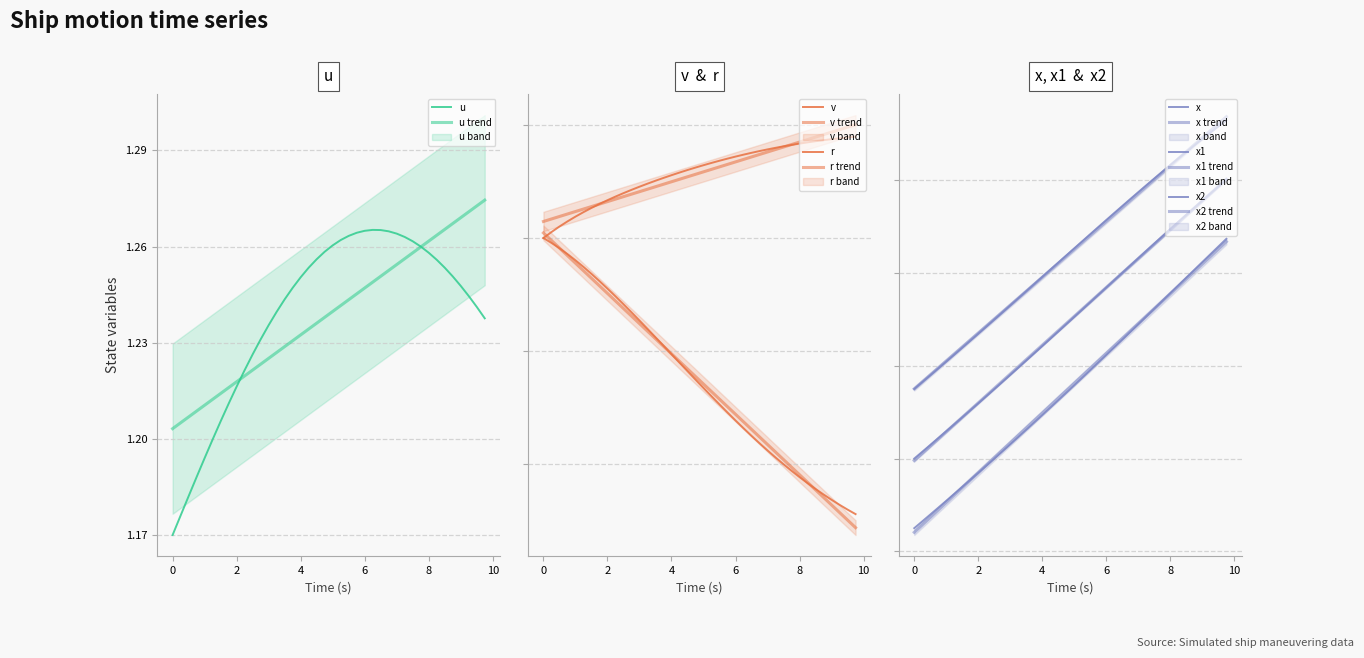

True or false: u has more than 1 interior local peaks.

False